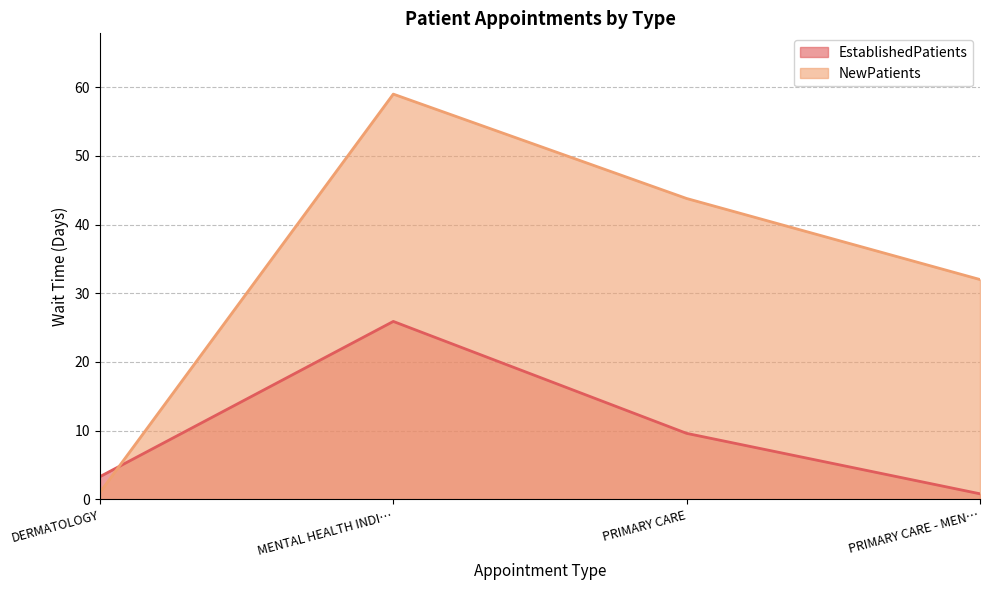

What is the total value across all series at DERMATOLOGY?

4.3